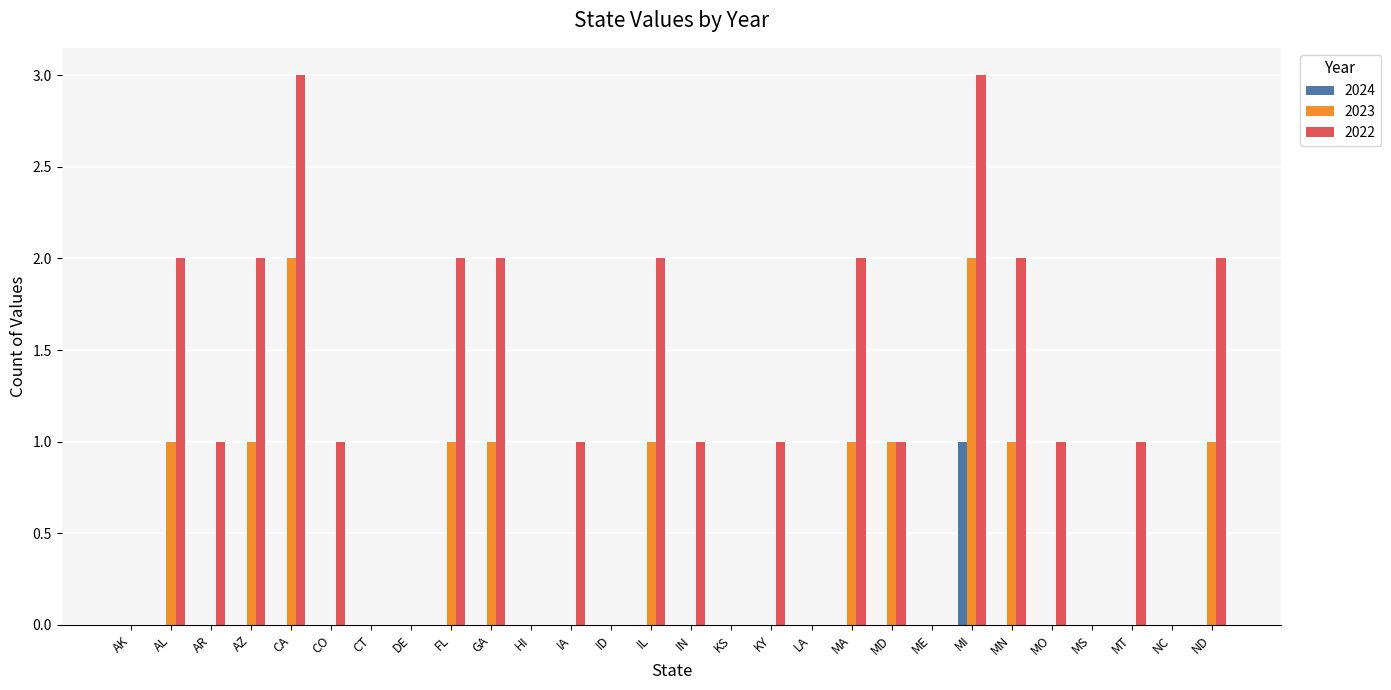

How many groups of bars are there?

28